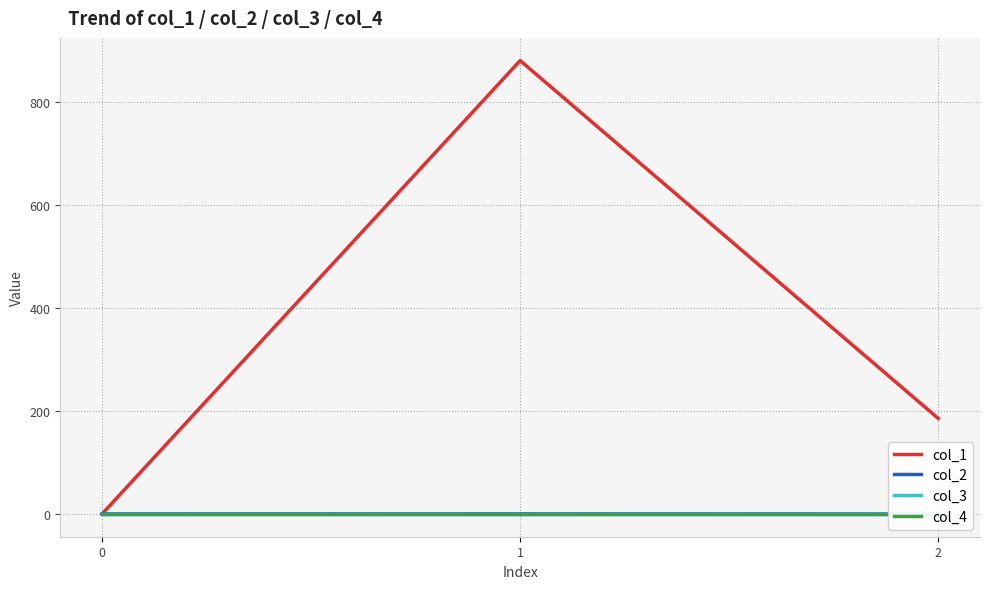

True or false: col_1 has a value of -384.7 at 0.

False